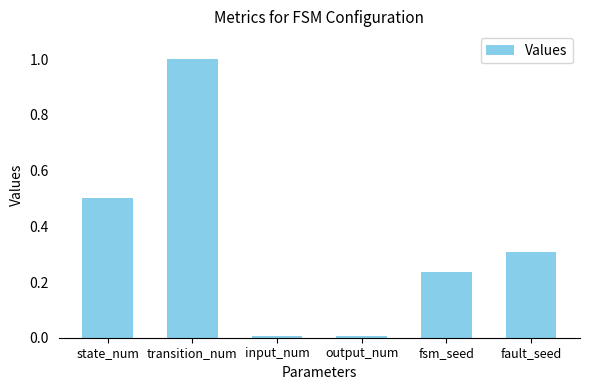

Is it true that the value at fault_seed is 0.5?

False